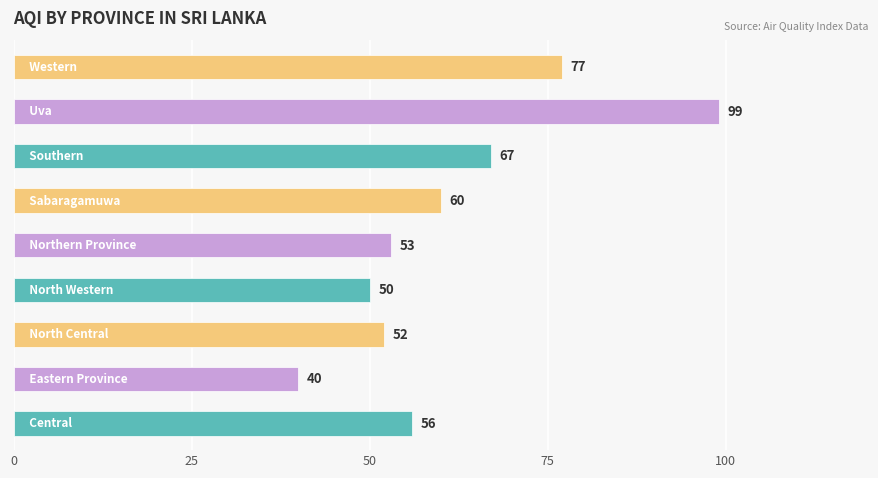

What is the smallest value displayed?

40